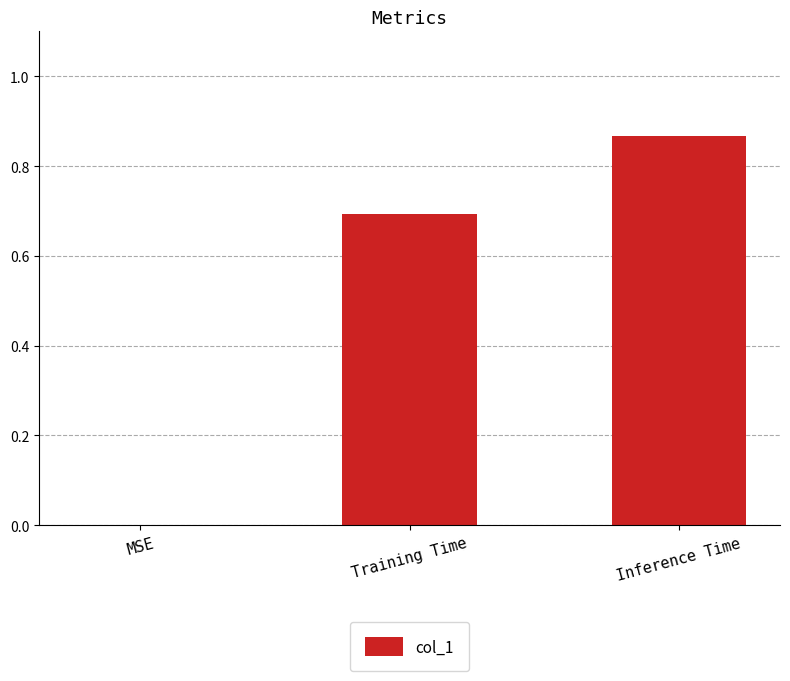

True or false: the data shows 0.7 at Training Time.

True